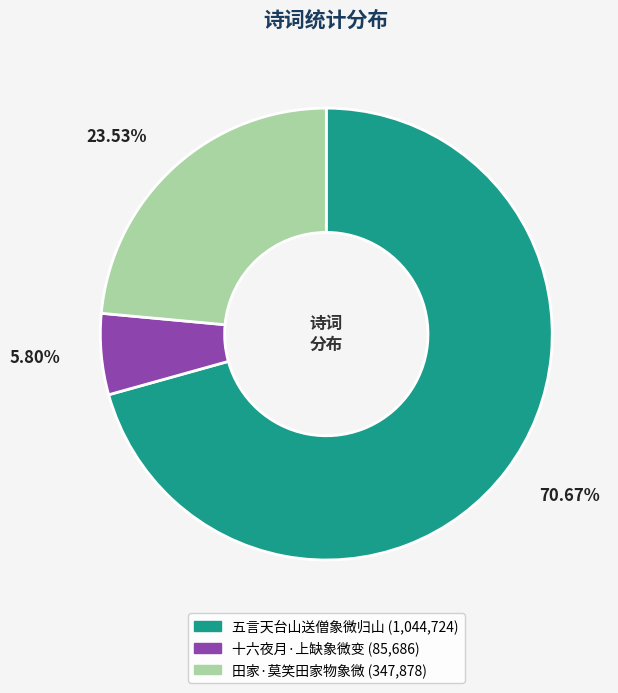

What is the smallest slice in the pie chart?

十六夜月·上缺象微变